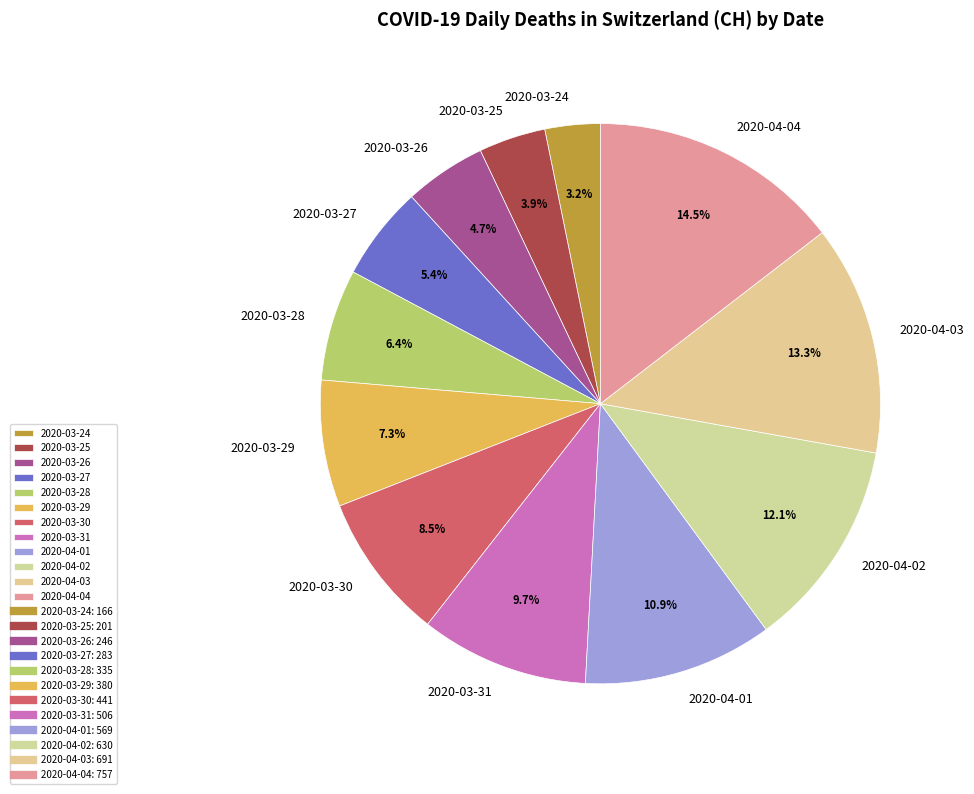

What is the ratio of the value at 2020-03-31 to the value at 2020-04-02?

0.8